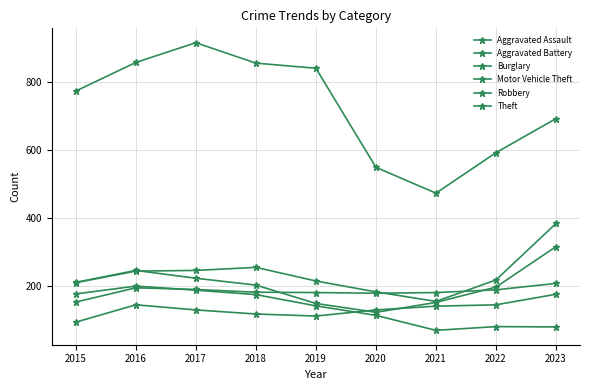

What is the difference between the Aggravated Assault values at 2020 and 2021?

11